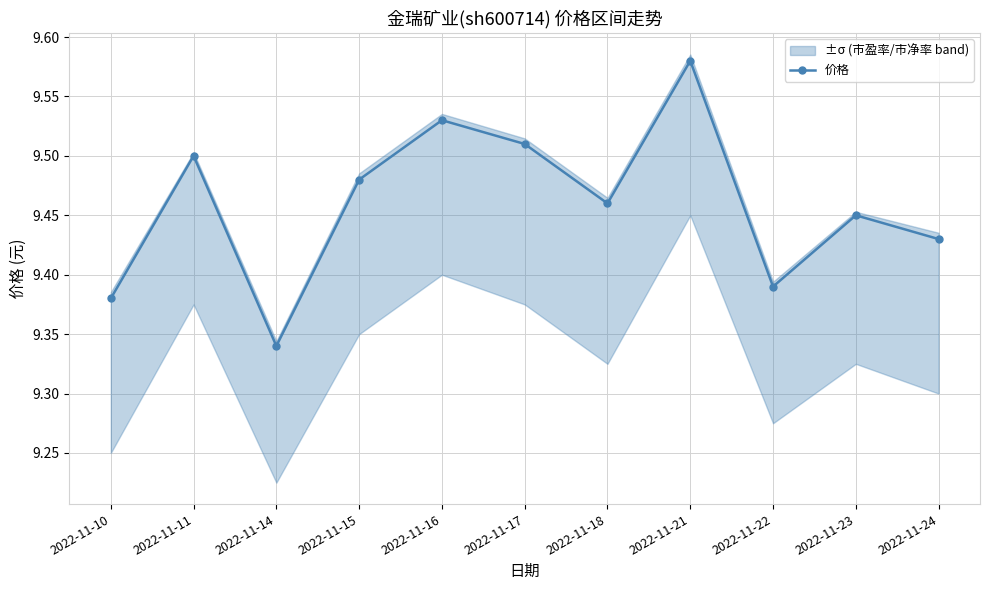

Is it true that the value at 2022-11-11 is 9.5?

True